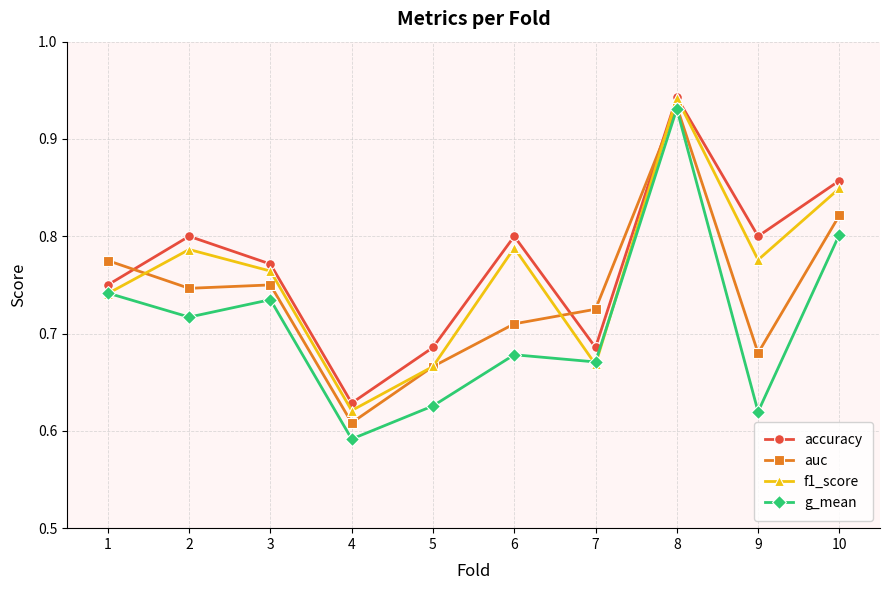

The value of f1_score at 5 is 0.3. True or false?

False